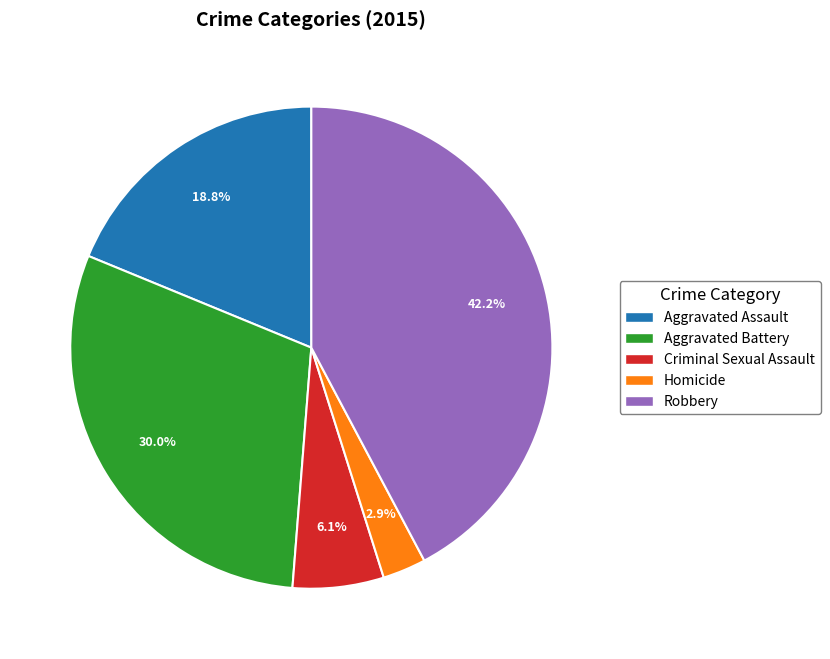

Which has a higher value, Robbery or Homicide?

Robbery